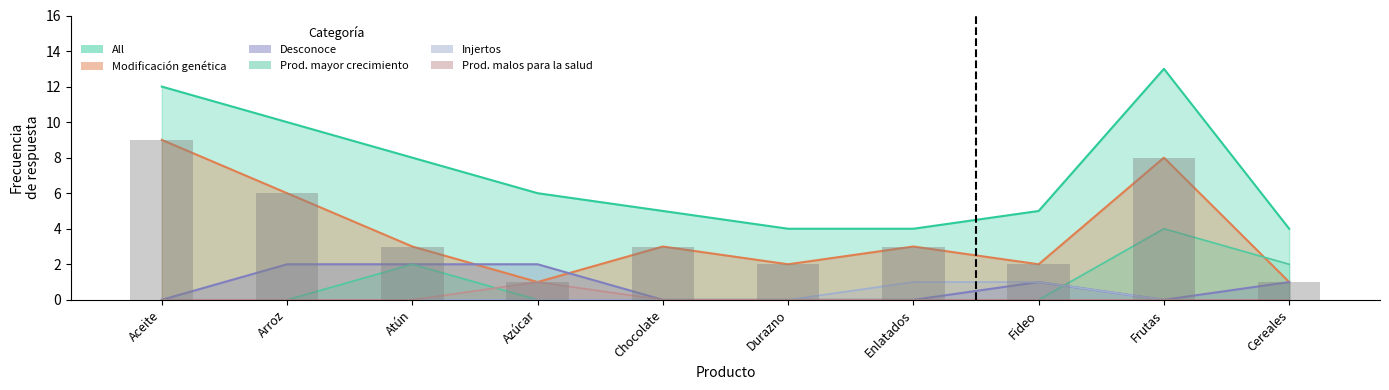

The value of All at Atún is 11. True or false?

False